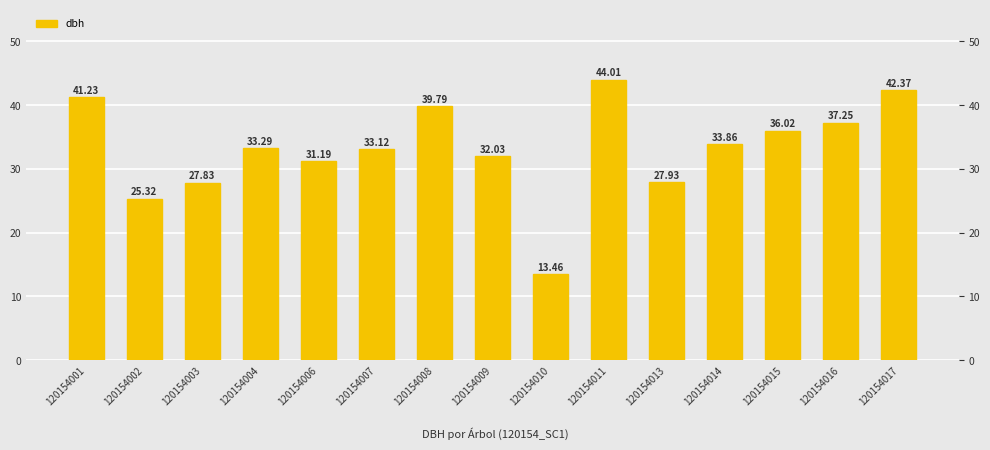

Which label corresponds to the largest value in the chart?

120154011